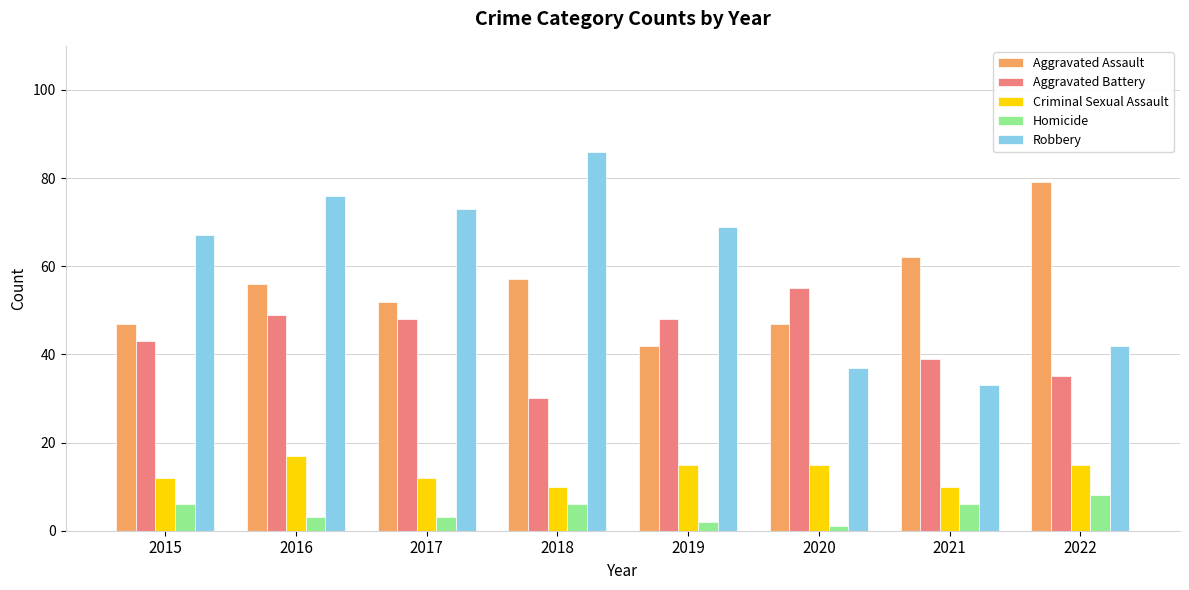

What is the average value of the Robbery series?

60